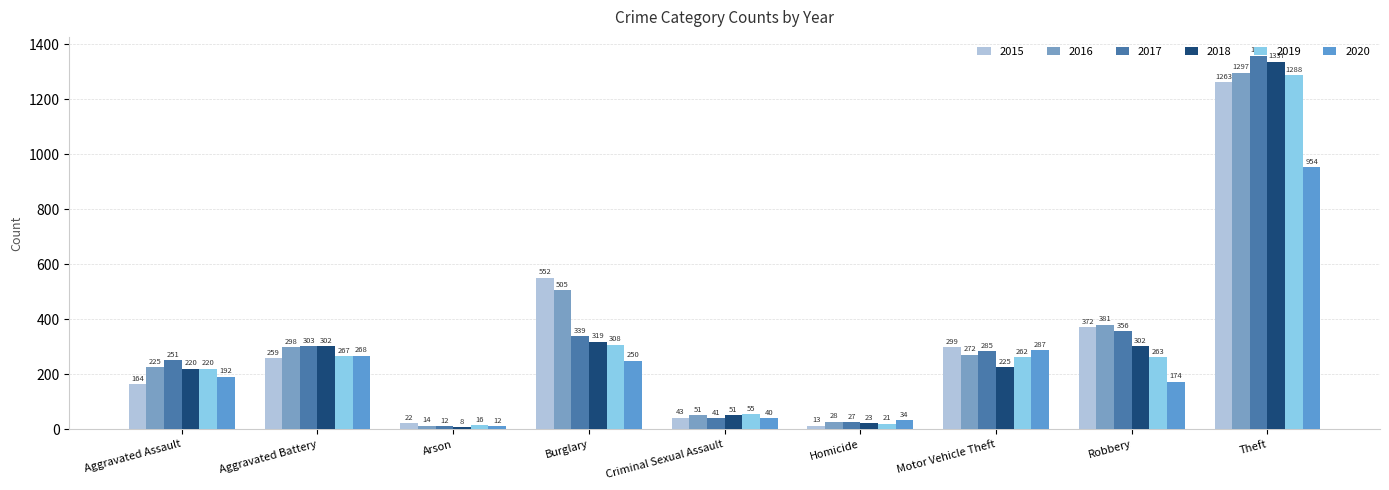

What is the label of the 7th bar from the left?

Motor Vehicle Theft